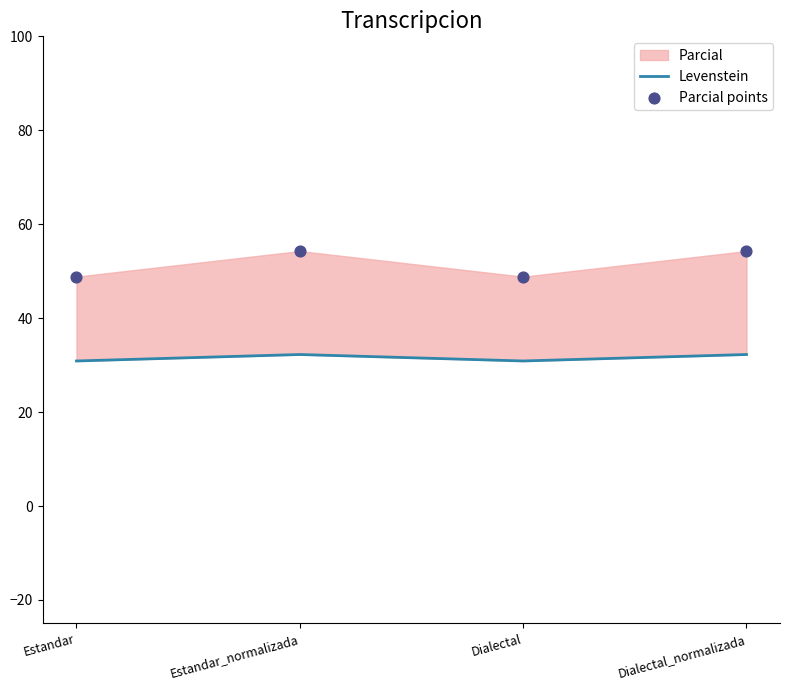

Is the value of Levenstein at Estandar_normalizada greater than the value of Parcial points at Estandar_normalizada?

No